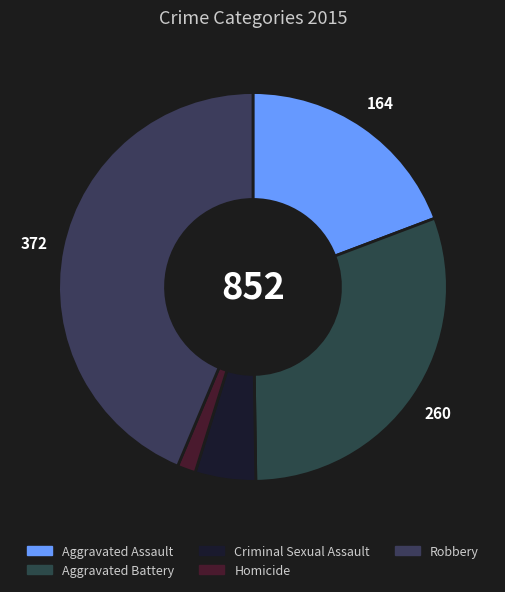

Count the number of slices in the pie.

5